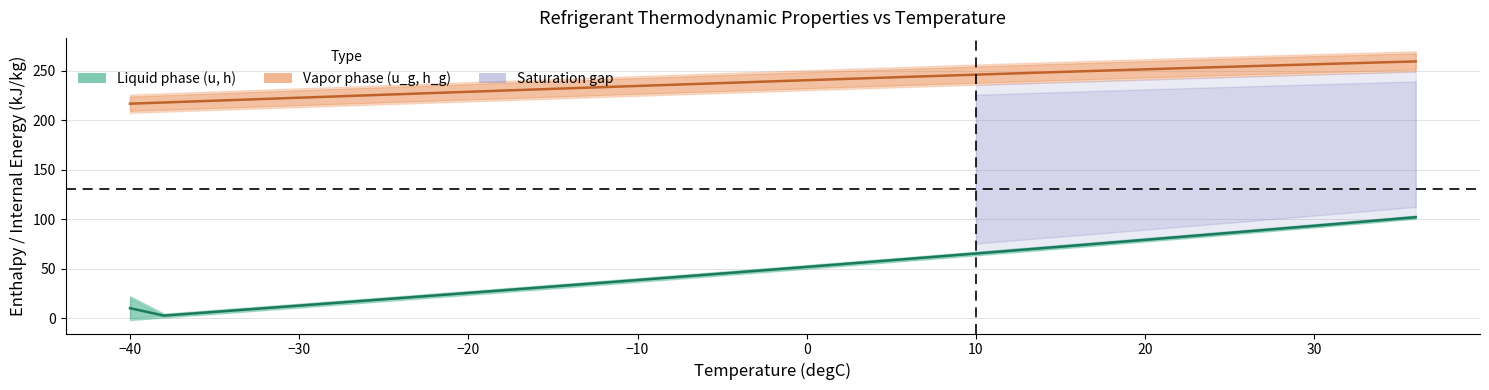

Rank the series by their average value, from lowest to highest.

Liquid phase (u, h), Vapor phase (u_g, h_g)